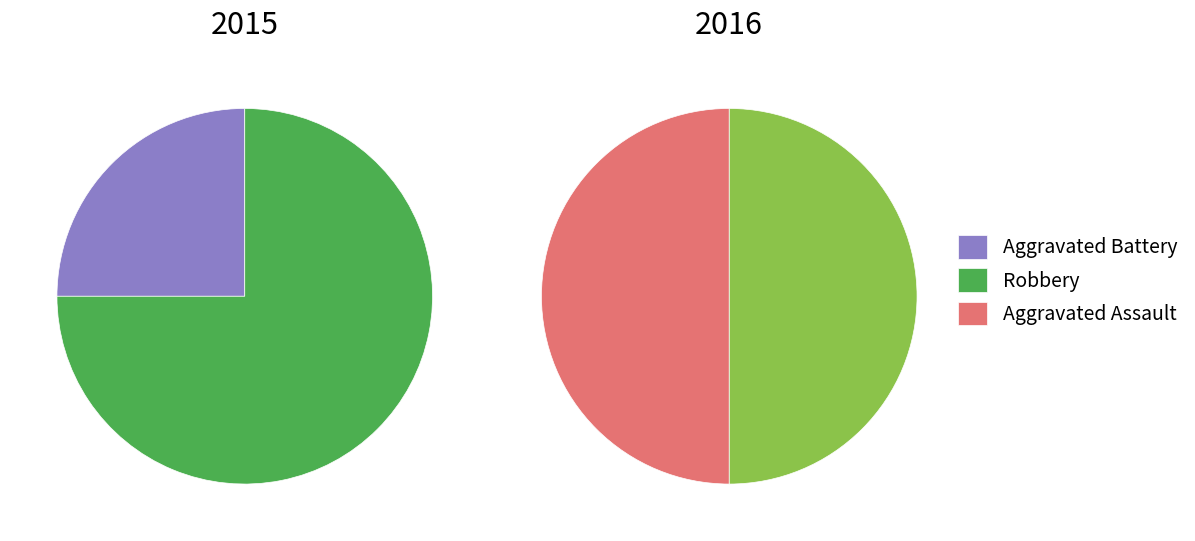

To the nearest percent, what percentage of the pie is 0?

25%